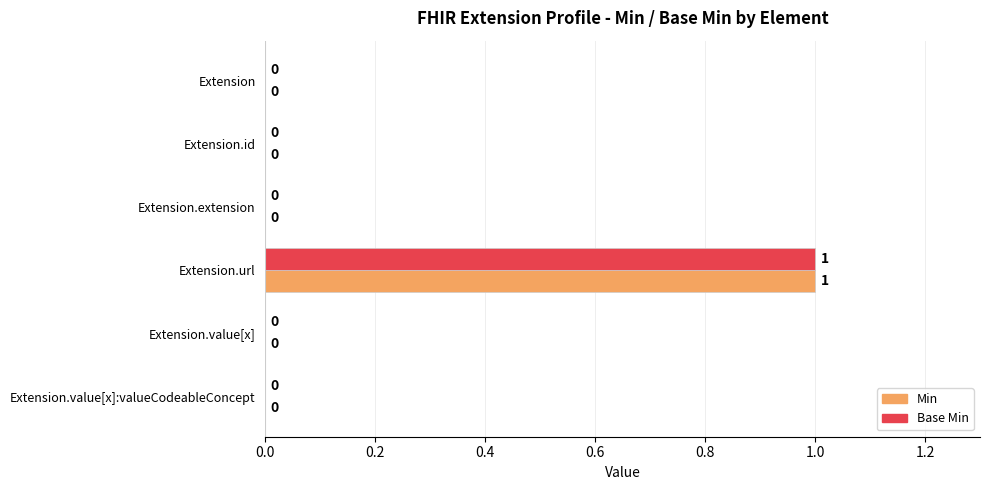

Is it true that Base Min equals 0 at Extension.url?

False